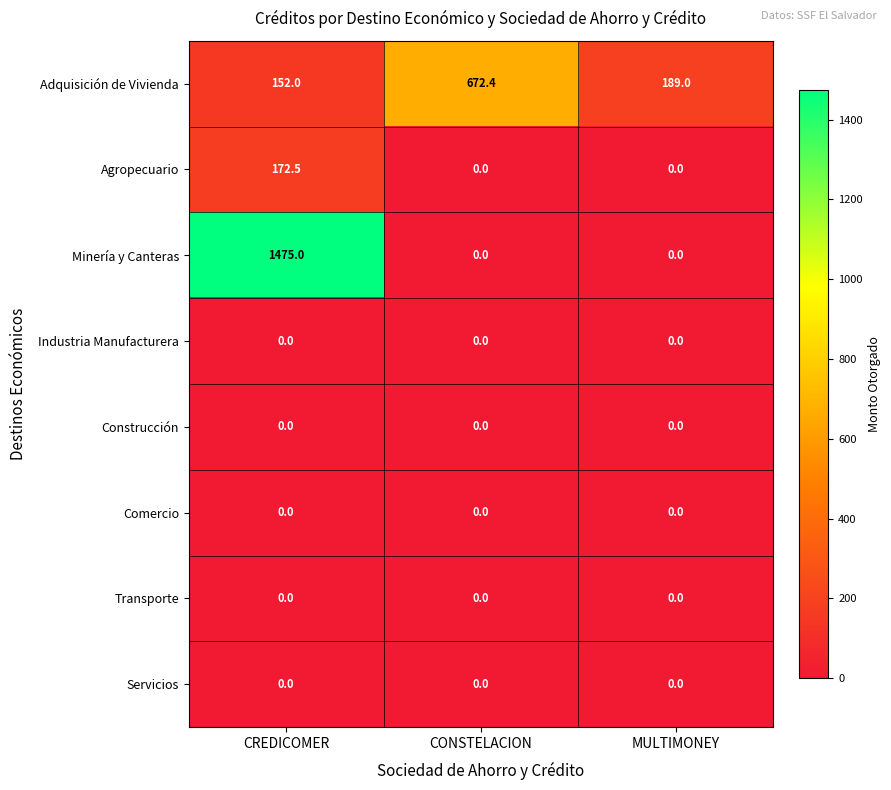

Reading left to right, extract all data points from this chart.

Adquisición de Vivienda: CREDICOMER=152.0	CONSTELACION=672.4	MULTIMONEY=189.0
Agropecuario: CREDICOMER=172.5	CONSTELACION=0.0	MULTIMONEY=0.0
Minería y Canteras: CREDICOMER=1475.0	CONSTELACION=0.0	MULTIMONEY=0.0
Industria Manufacturera: CREDICOMER=0.0	CONSTELACION=0.0	MULTIMONEY=0.0
Construcción: CREDICOMER=0.0	CONSTELACION=0.0	MULTIMONEY=0.0
Comercio: CREDICOMER=0.0	CONSTELACION=0.0	MULTIMONEY=0.0
Transporte: CREDICOMER=0.0	CONSTELACION=0.0	MULTIMONEY=0.0
Servicios: CREDICOMER=0.0	CONSTELACION=0.0	MULTIMONEY=0.0